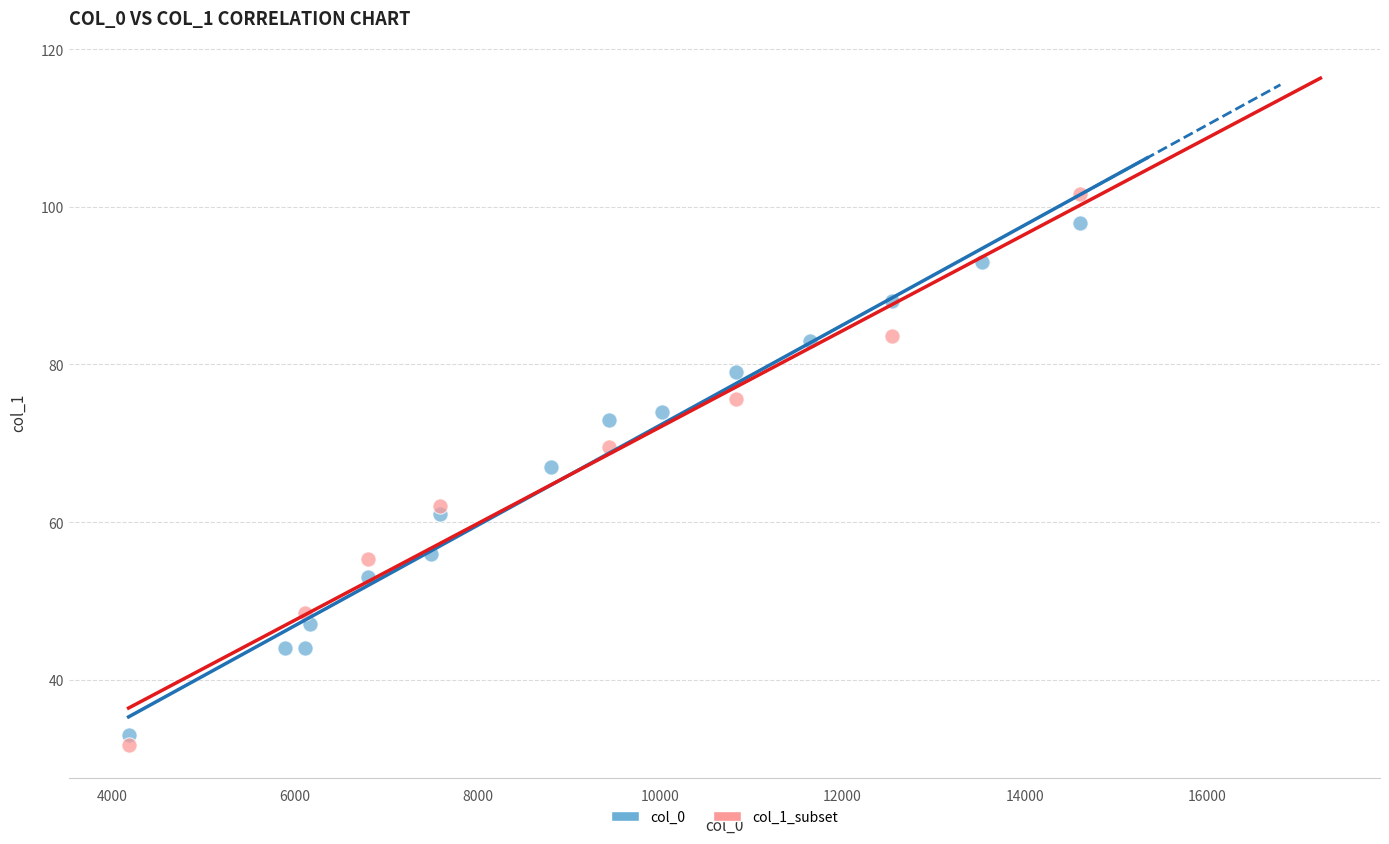

Which series has the largest Y range (max minus min)?

col_1_subset